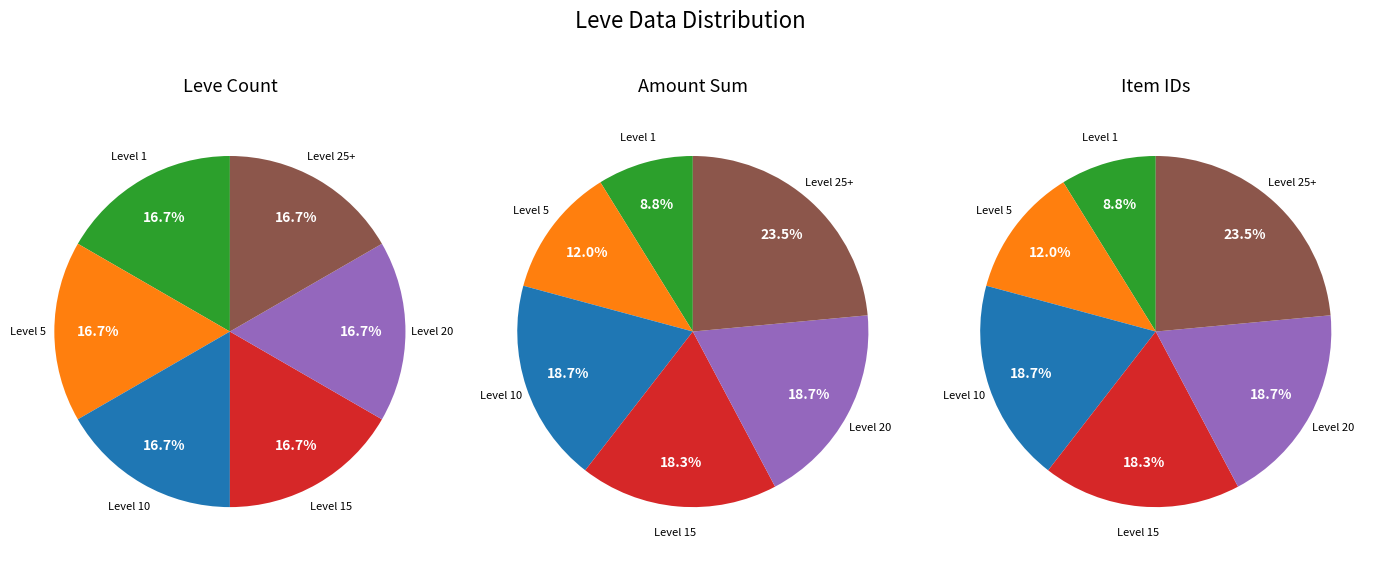

Which has a higher value, Level 1 or Level 5?

Level 5